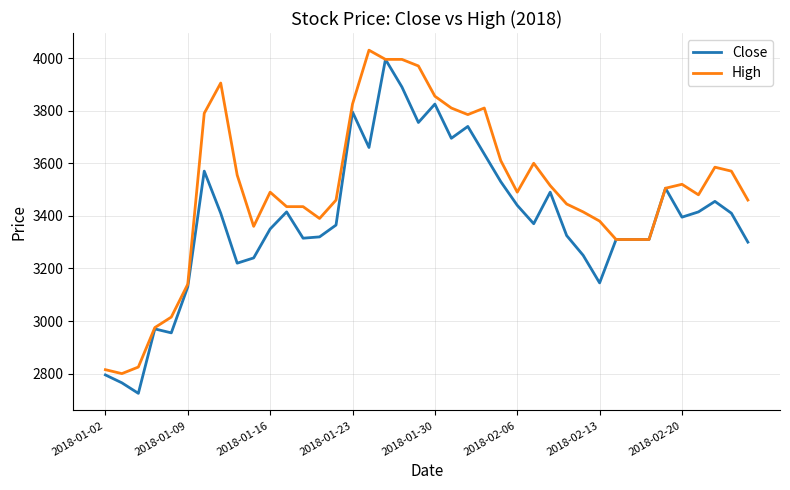

What is the greatest value displayed?

4030